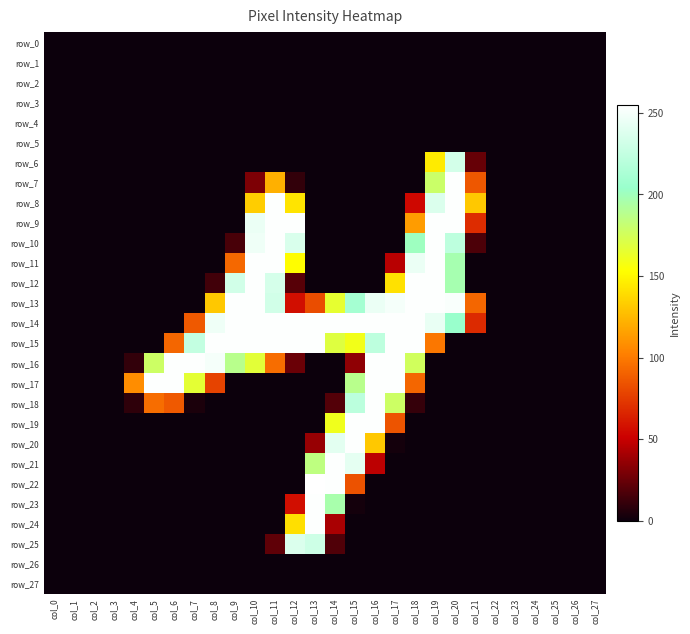

At which label is row_13 closest to 127?

col_8